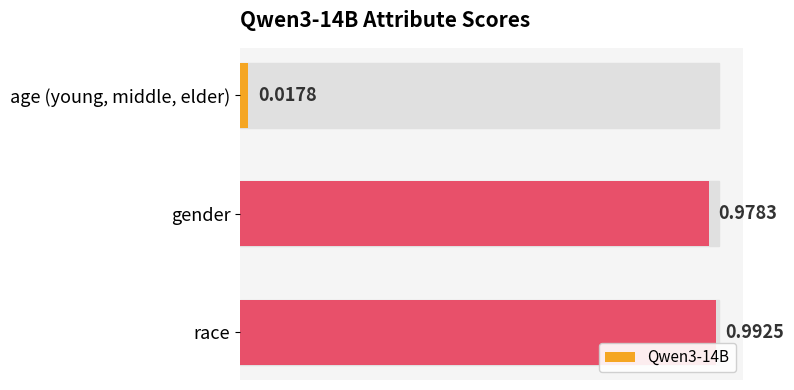

How many distinct data groups are displayed?

1